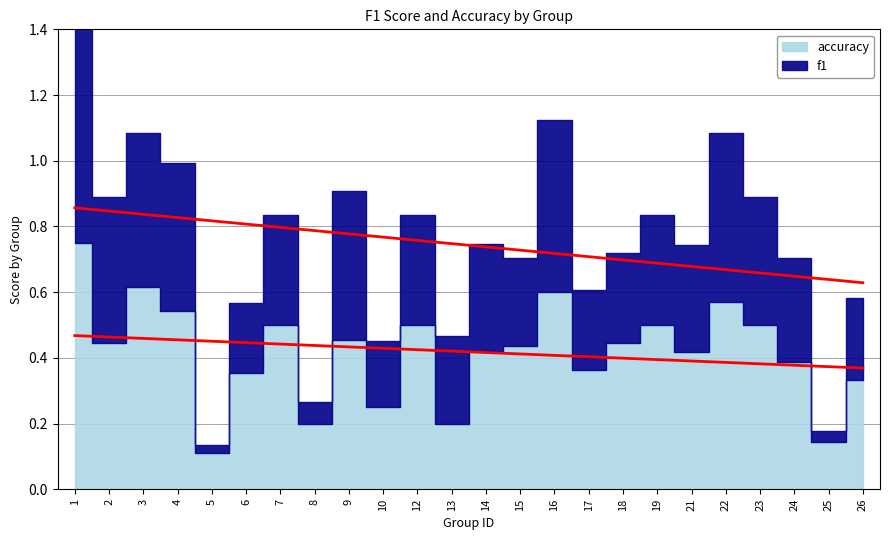

Which category has the highest value across all series?

1